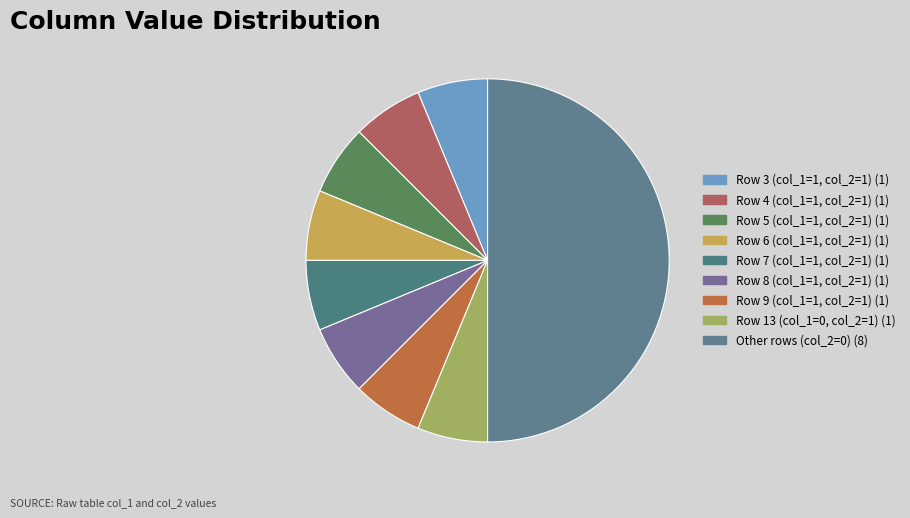

How many slices are in this pie chart?

9